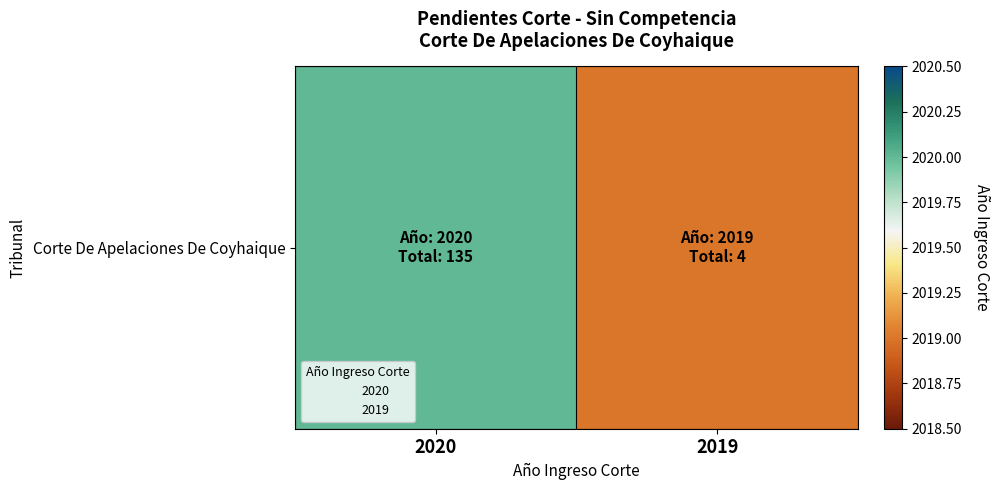

What is the average value?

2020